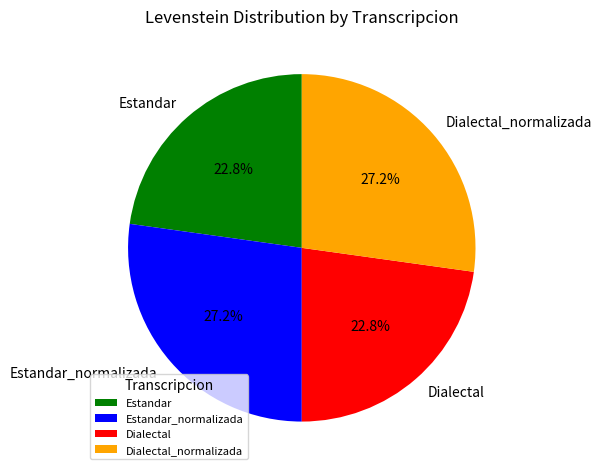

Is there any slice that represents more than half of the pie?

No